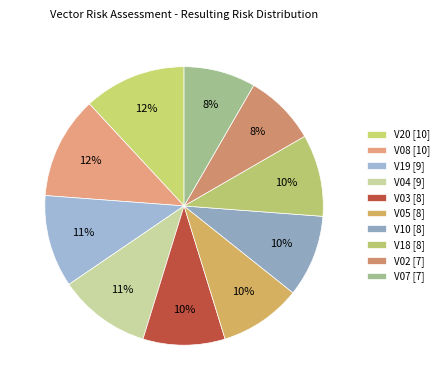

Count the number of slices in the pie.

10